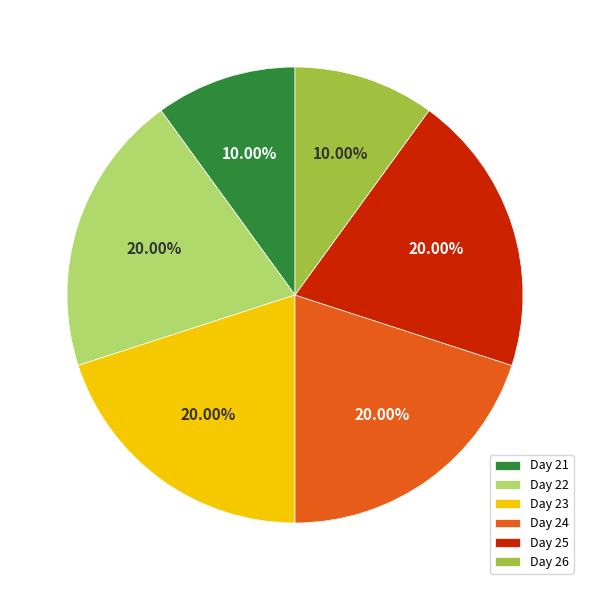

Between Day 26 and Day 24, which is larger?

Day 24